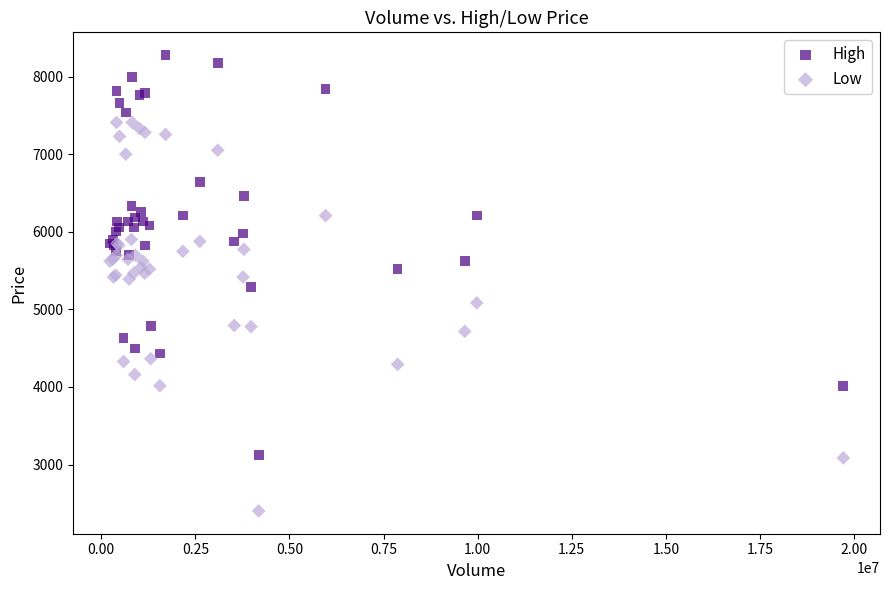

Which series has the widest spread of Y values?

High